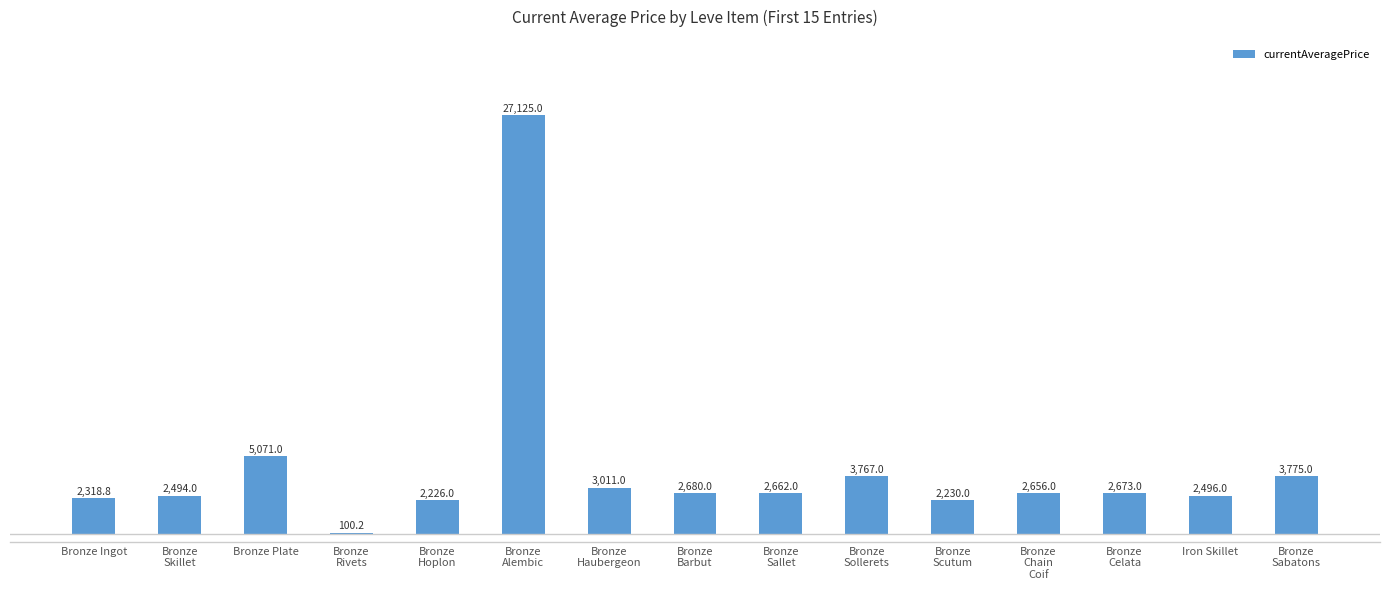

Rank the categories by value from lowest to highest.

Bronze
Rivets, Bronze
Hoplon, Bronze
Scutum, Bronze Ingot, Bronze
Skillet, Iron Skillet, Bronze
Chain
Coif, Bronze
Sallet, Bronze
Celata, Bronze
Barbut, Bronze
Haubergeon, Bronze
Sollerets, Bronze
Sabatons, Bronze Plate, Bronze
Alembic